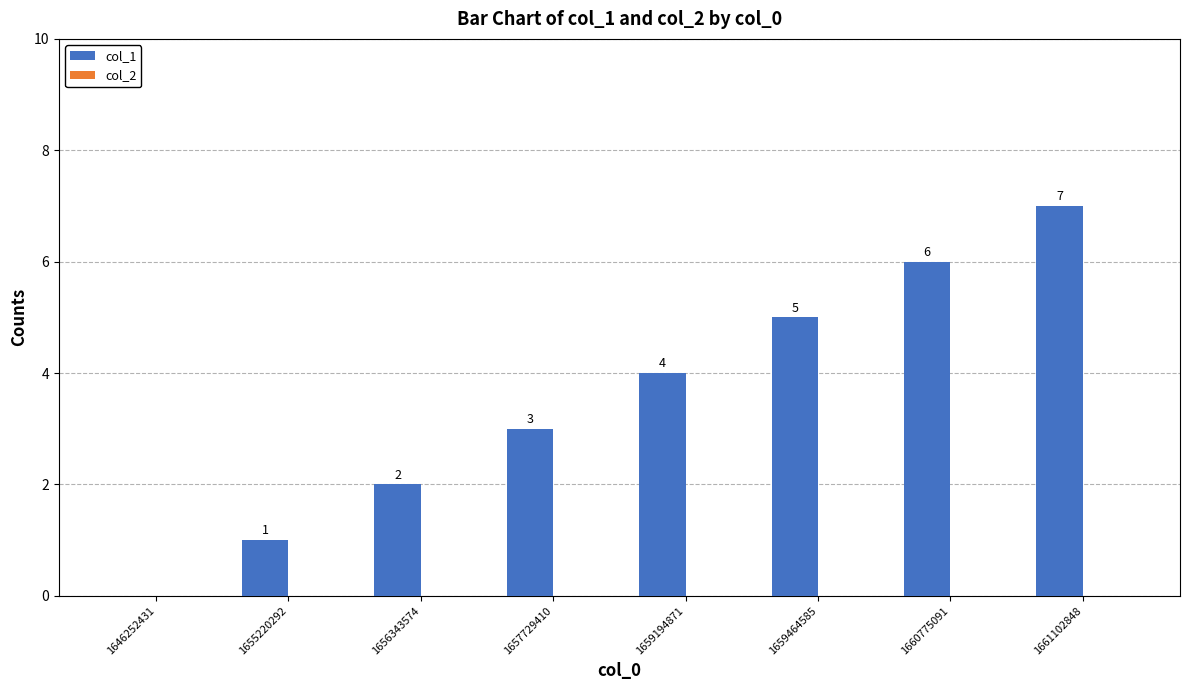

What is the maximum value shown in the chart?

7